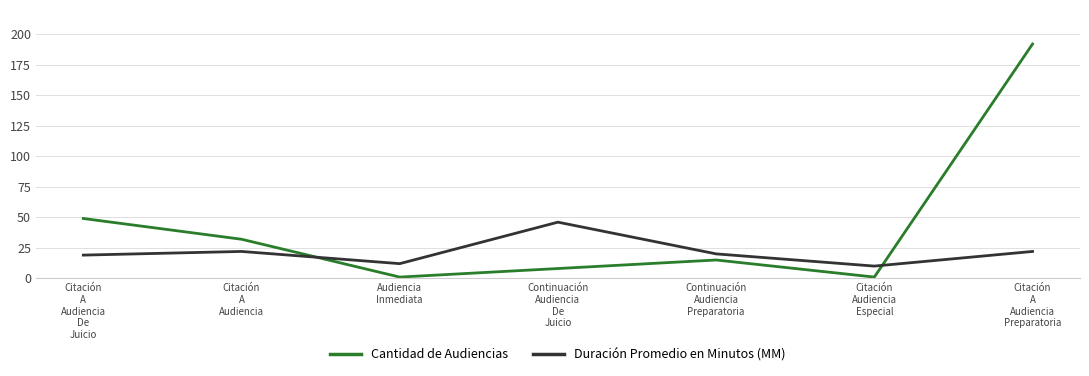

Reading left to right, transcribe all the data shown in this chart.

Cantidad de Audiencias: Citación
A
Audiencia
De
Juicio=49	Citación
A
Audiencia=32	Audiencia
Inmediata=1	Continuación
Audiencia
De
Juicio=8	Continuación
Audiencia
Preparatoria=15	Citación
Audiencia
Especial=1	Citación
A
Audiencia
Preparatoria=192
Duración Promedio en Minutos (MM): Citación
A
Audiencia
De
Juicio=19	Citación
A
Audiencia=22	Audiencia
Inmediata=12	Continuación
Audiencia
De
Juicio=46	Continuación
Audiencia
Preparatoria=20	Citación
Audiencia
Especial=10	Citación
A
Audiencia
Preparatoria=22